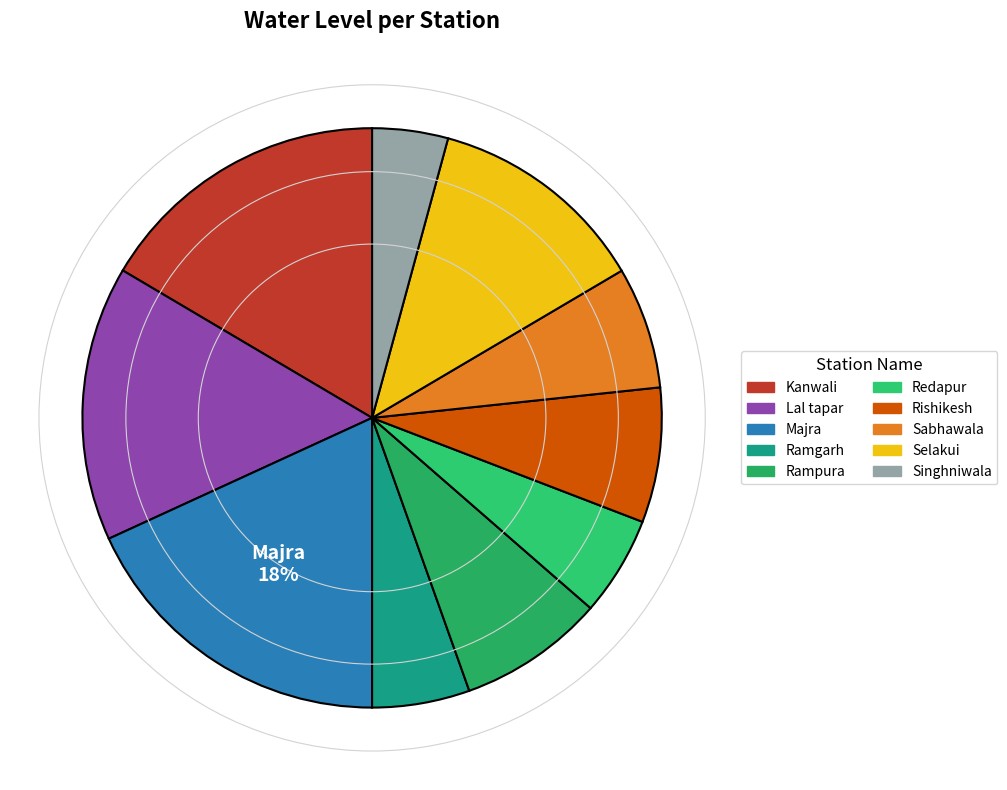

Which has a higher value, Redapur or Majra?

Majra